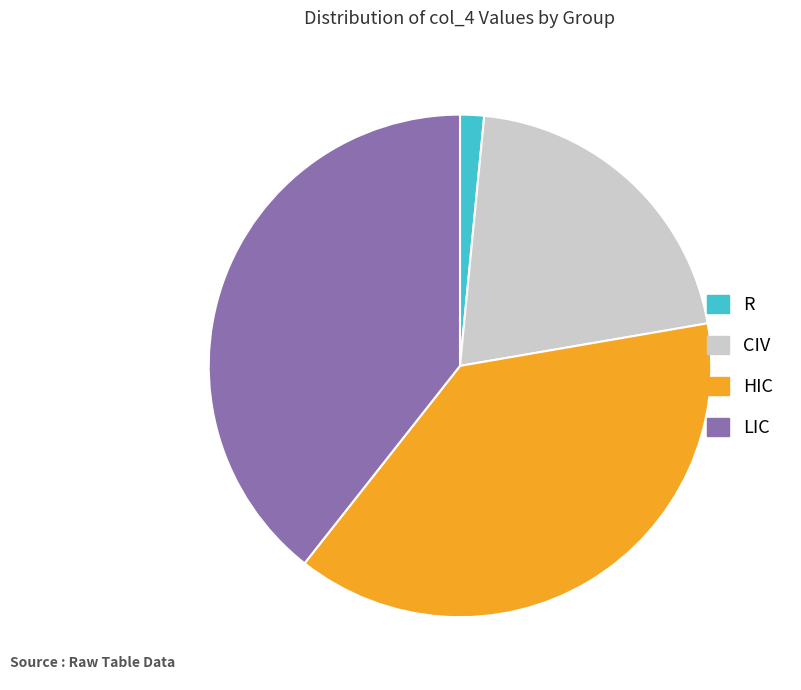

Is there any slice that represents more than half of the pie?

No